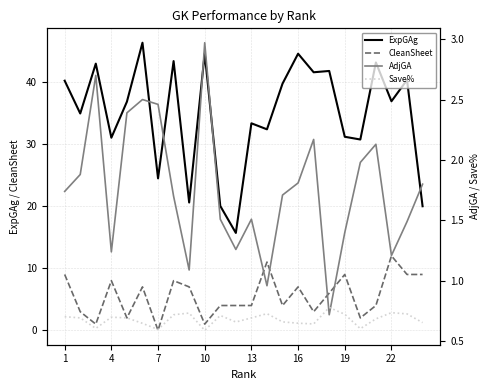

True or false: AdjGA and CleanSheet intersect in this chart.

True